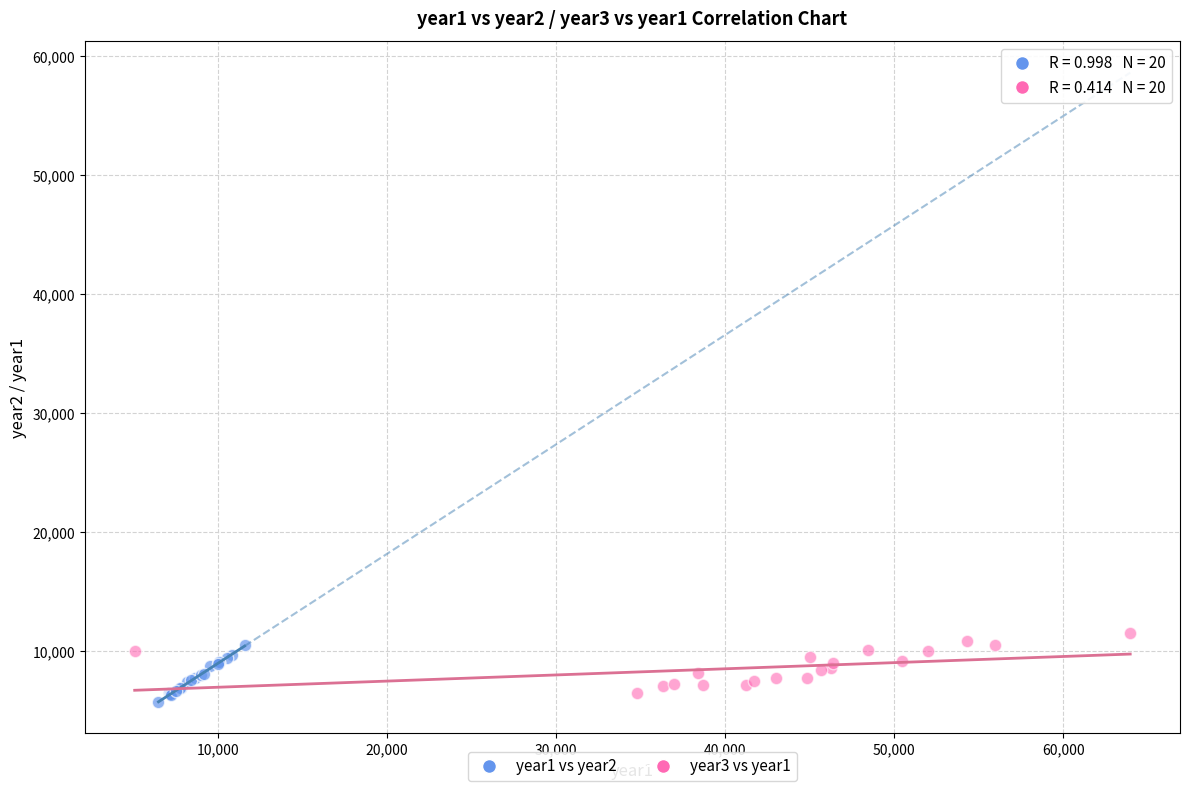

Which series reaches the maximum Y coordinate?

year3 vs year1